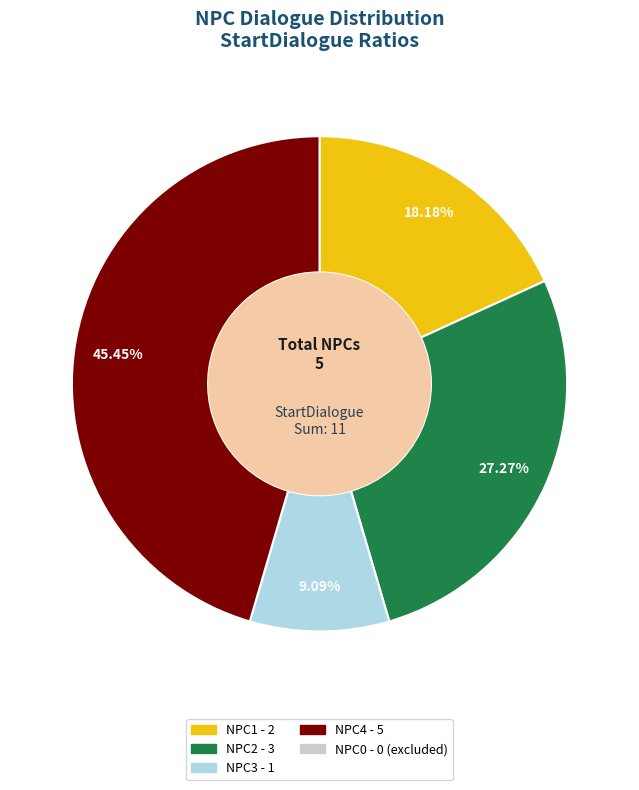

Does any single category account for the majority?

No